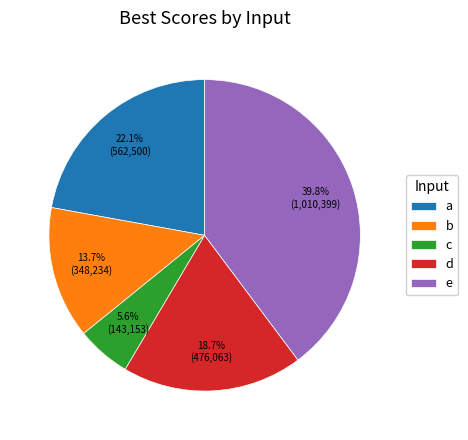

Count the number of slices in the pie.

5